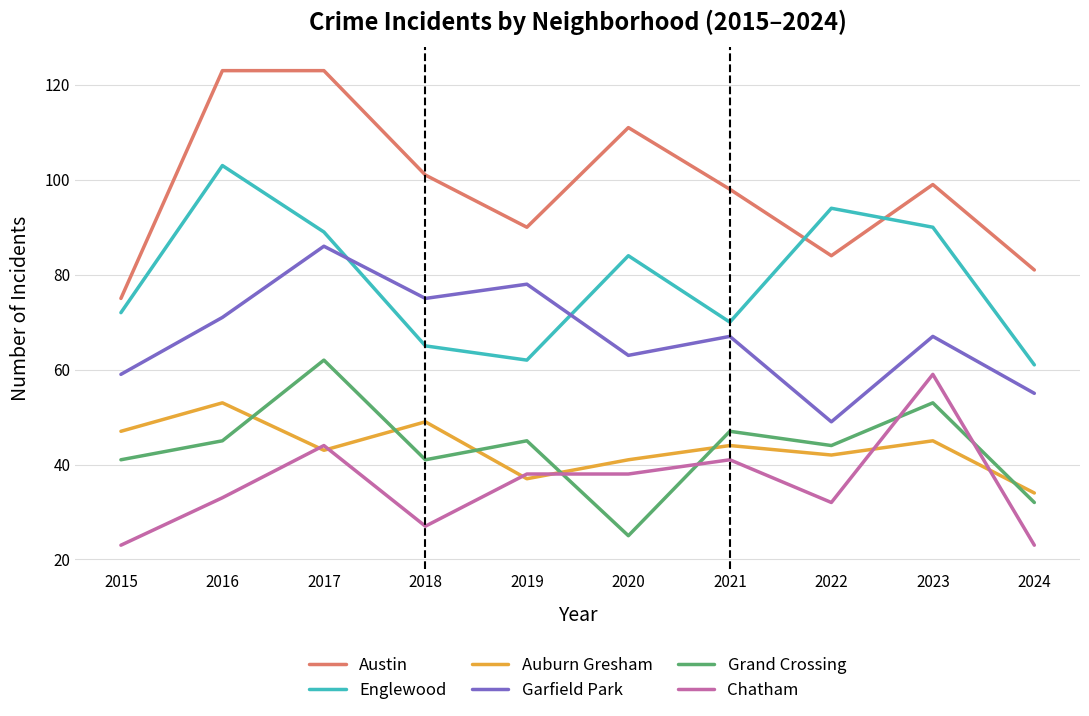

The value of Englewood at 2018 is 65. True or false?

True